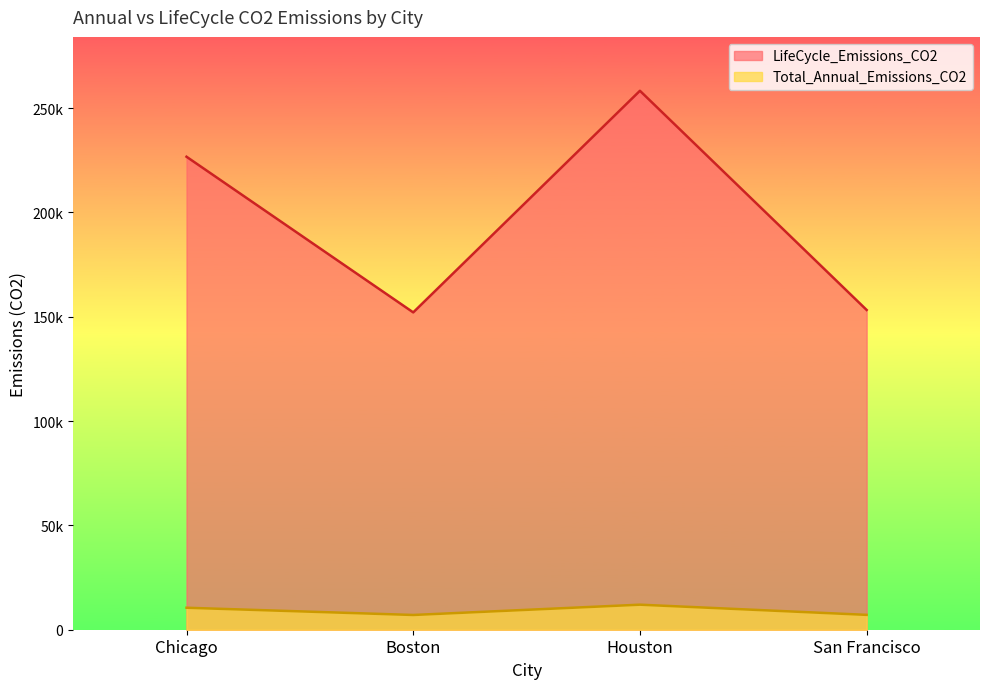

The value of Total_Annual_Emissions_CO2 at Houston is 4376.8. True or false?

False